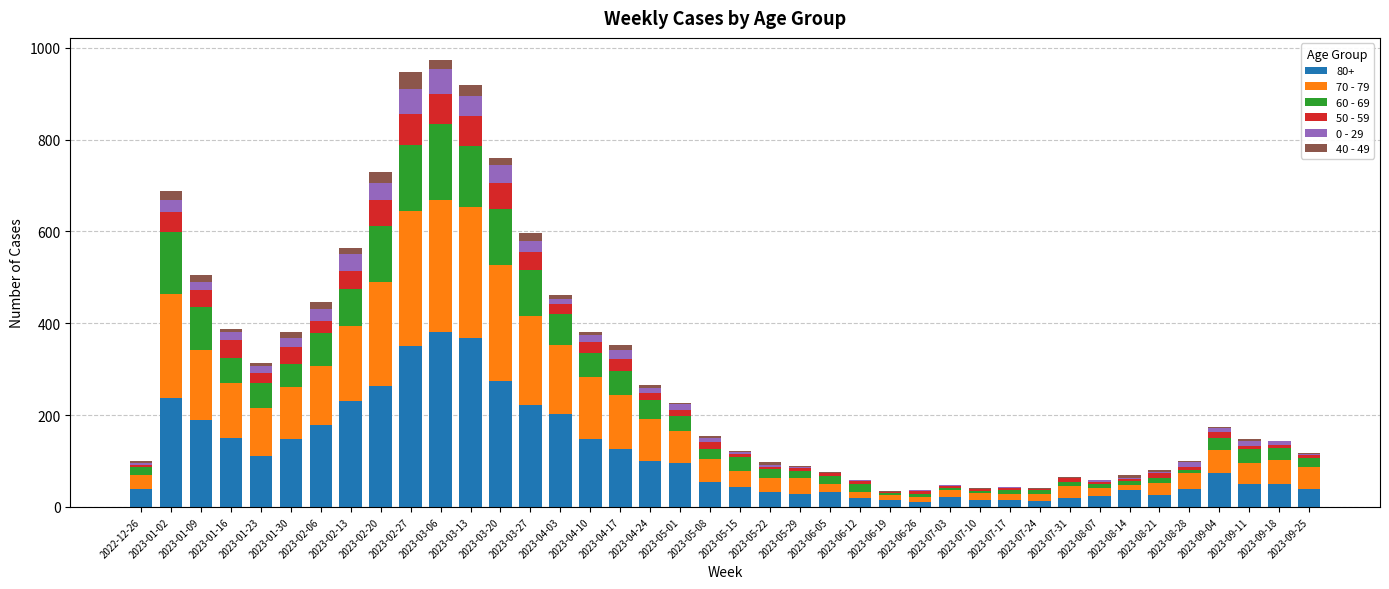

Is it true that 80+ equals 223 at 2023-03-27?

True